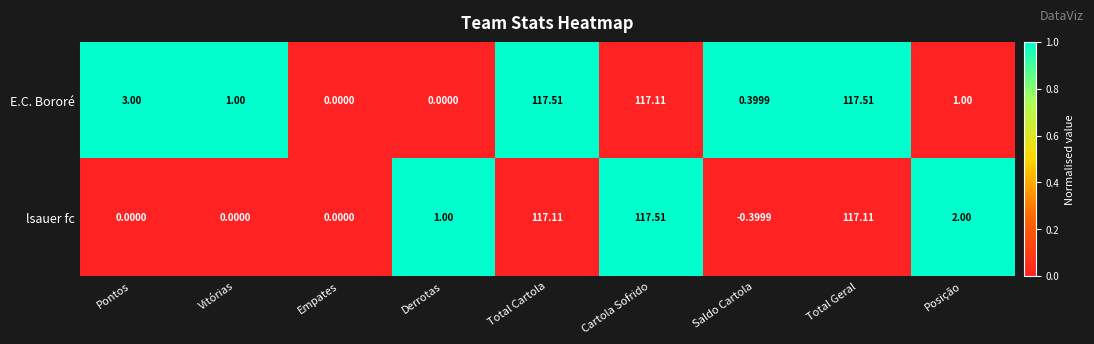

Where does the E.C. Bororé series first go above 1?

Pontos